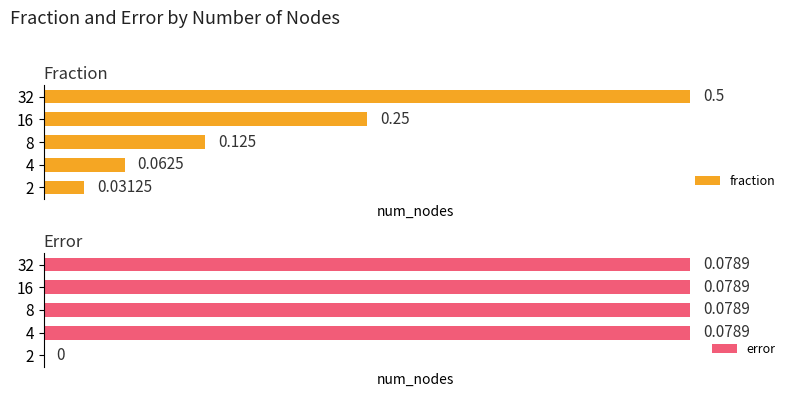

Does the chart contain any negative values?

No